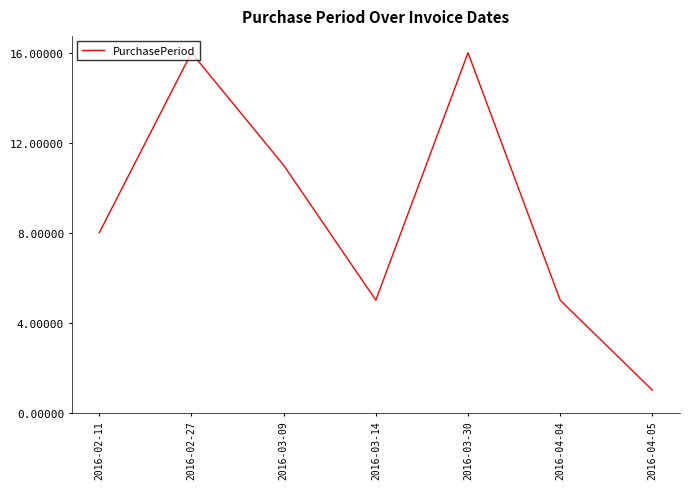

How many values are between 5 and 16?

6